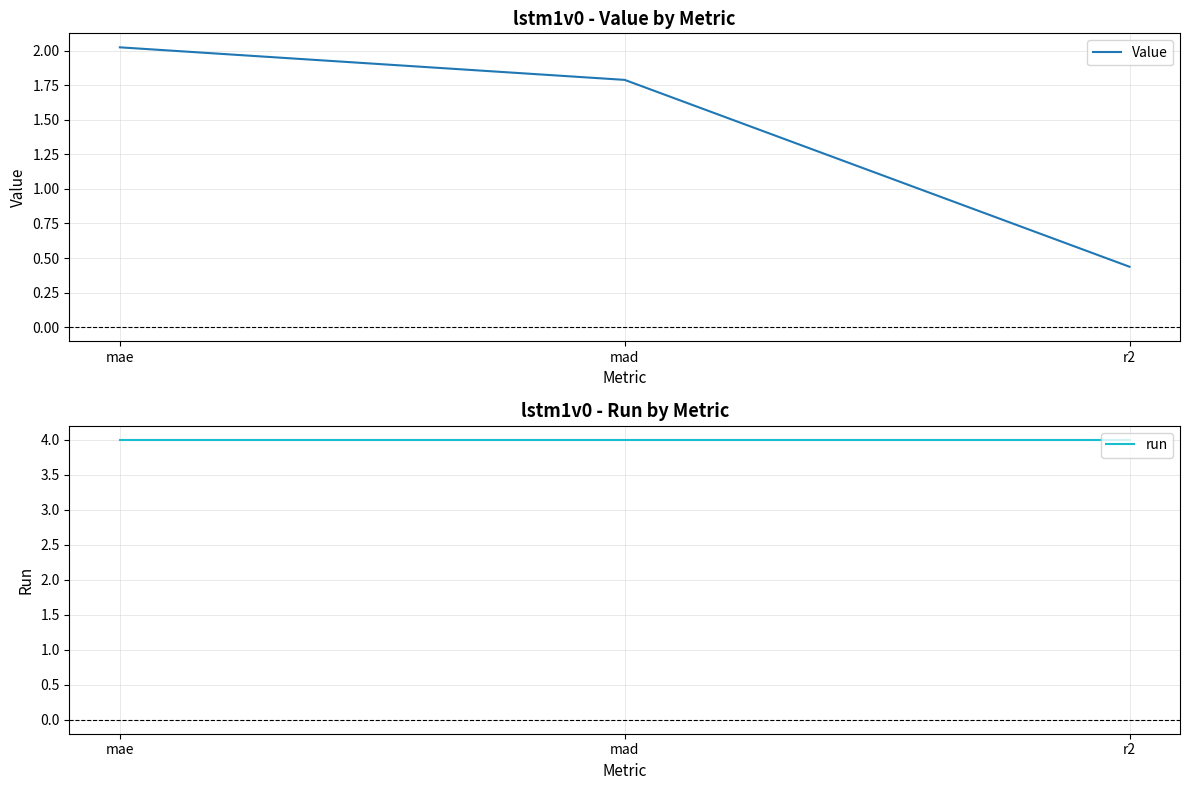

At which category is the sum across all series the highest?

mae